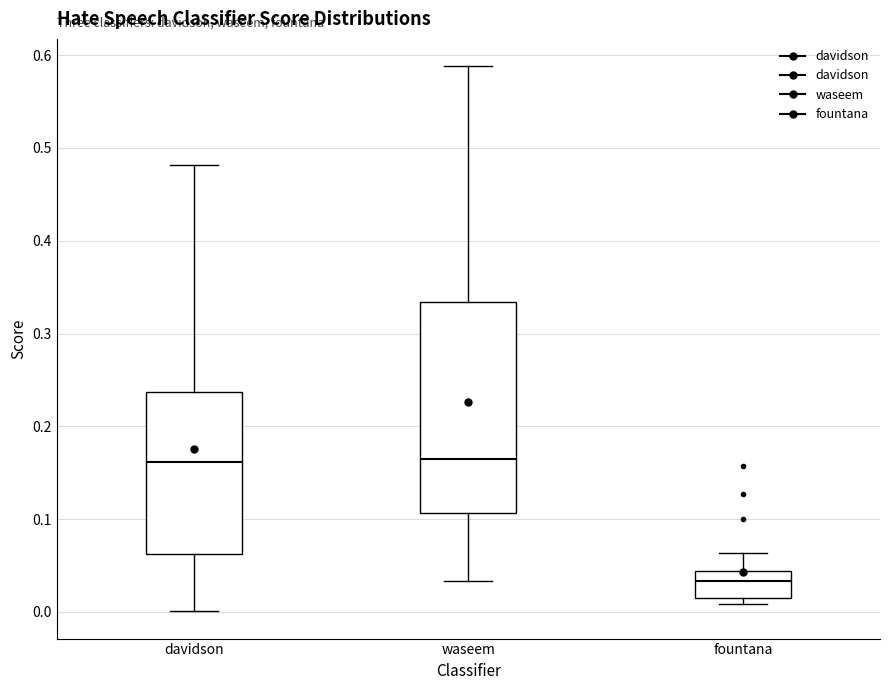

Reading left to right, transcribe this box plot: for each box, give where its median line is, the range the box spans, and where its two whiskers end, as read against the y-axis. The values are not printed on the chart, so give them approximately, as read against the axis.

davidson: median 0.16, box 0.06 to 0.24, whiskers 0.00 to 0.48
waseem: median 0.16, box 0.11 to 0.33, whiskers 0.03 to 0.59
fountana: median 0.03, box 0.01 to 0.04, whiskers 0.01 (just below the box's lower edge) to 0.06